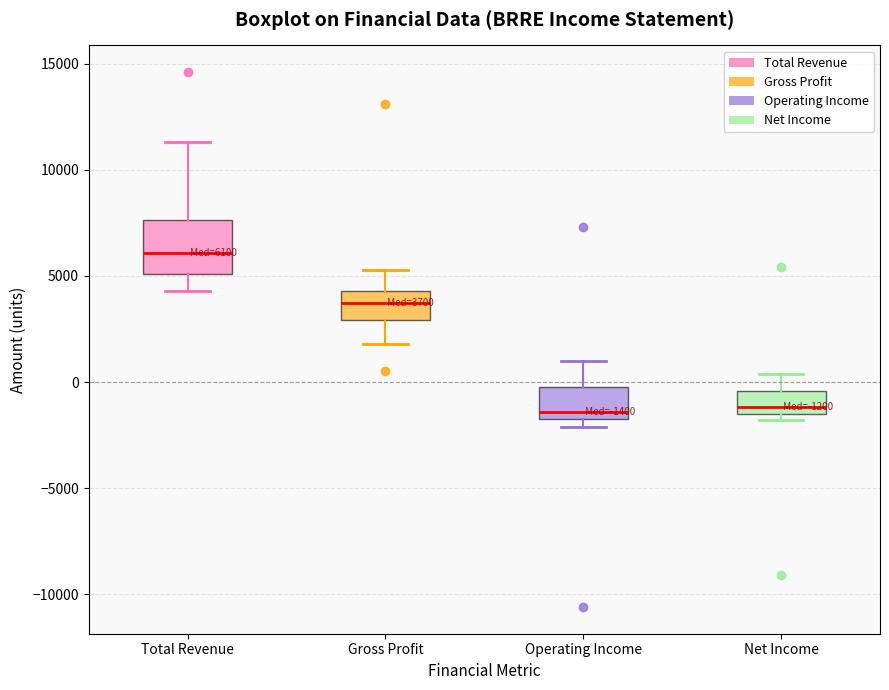

Comparing the boxes themselves (not the whiskers), which one is the tallest?

Total Revenue